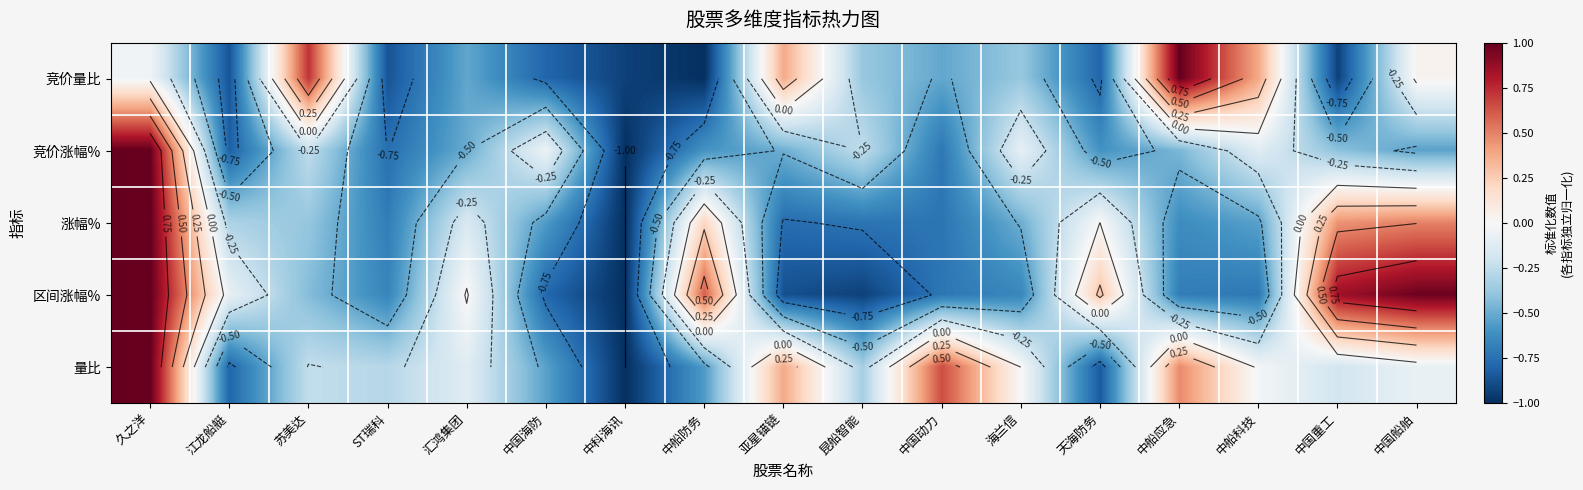

What value does the 竞价涨幅% series have at 久之洋?

1.0